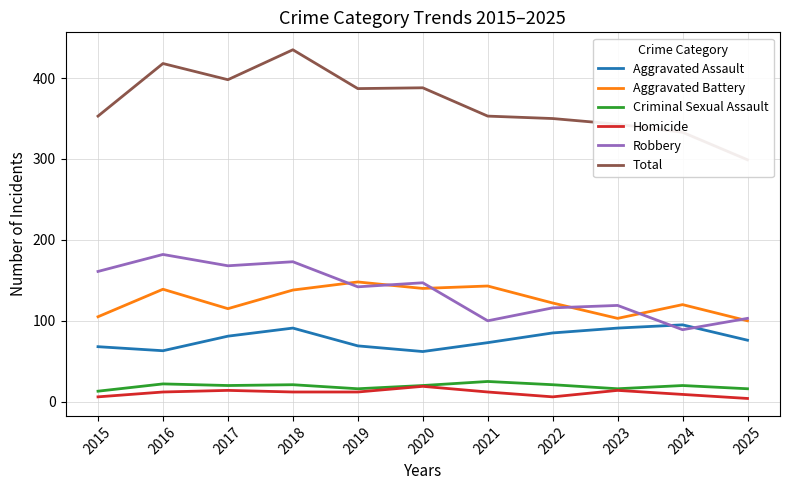

Which series has the largest total across all categories?

Total